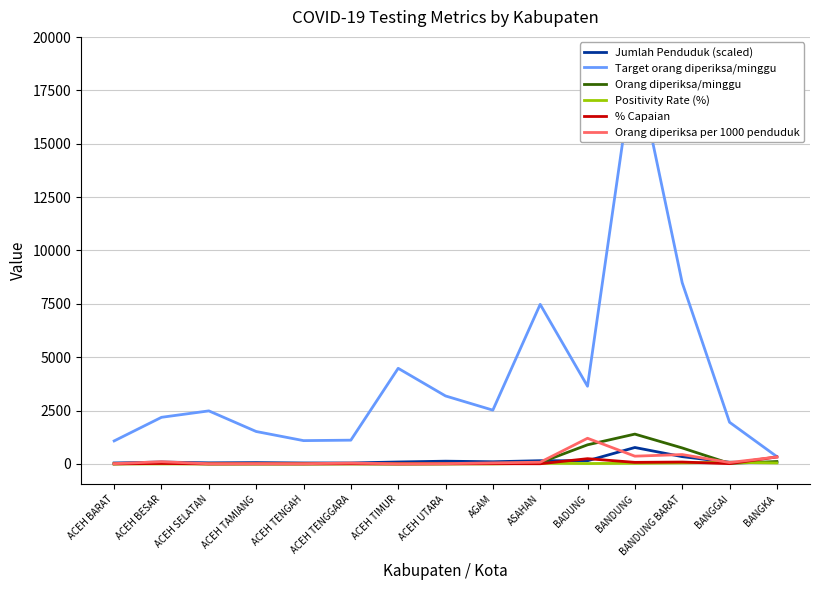

What is the average value of the Positivity Rate (%) series?

16.7